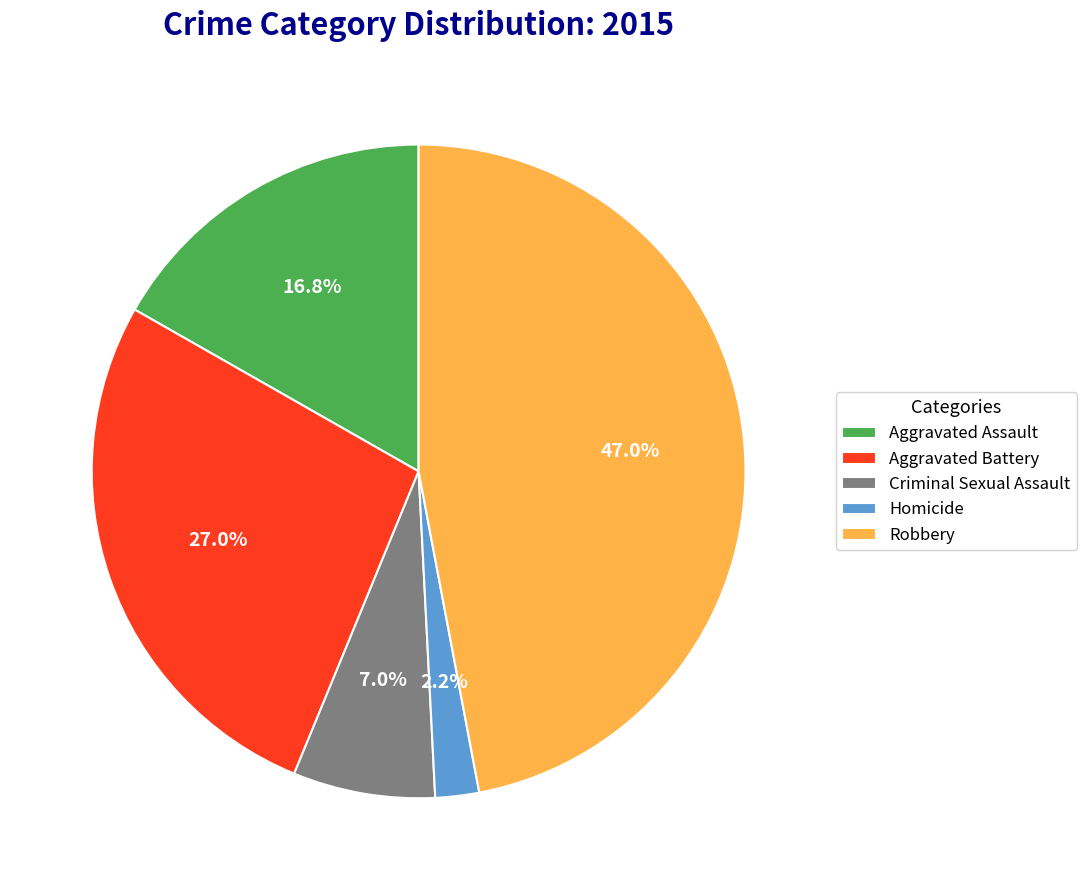

Is it true that Aggravated Assault is 22% of the pie?

False